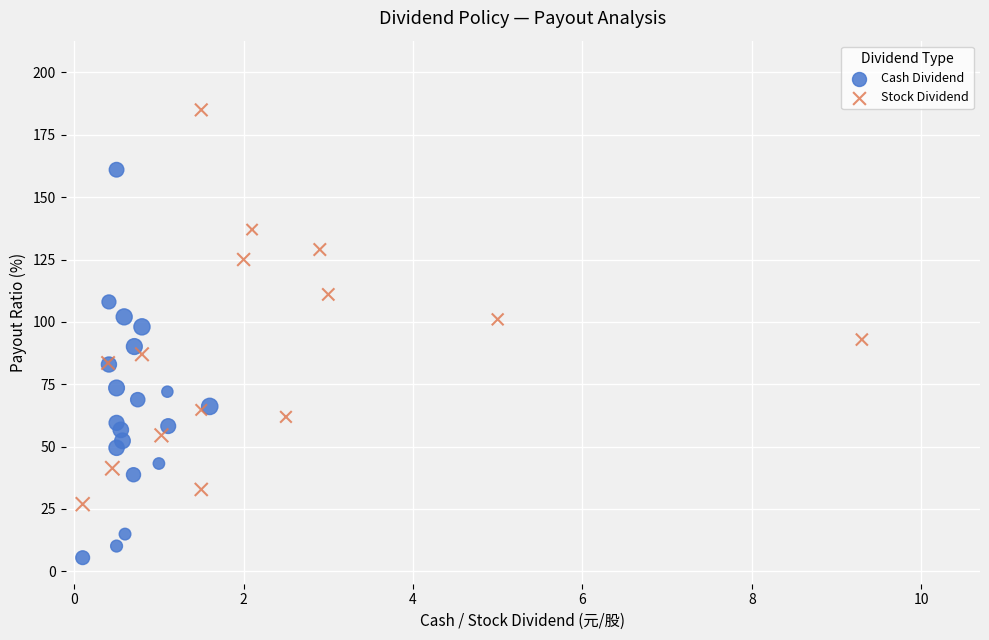

Which series contains the highest Y value?

Stock Dividend